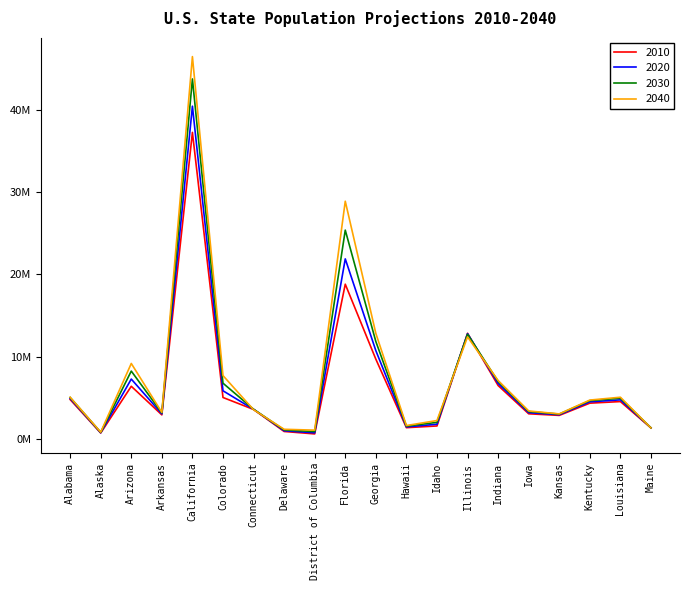

Where does the 2040 series first go above 4?

Alabama